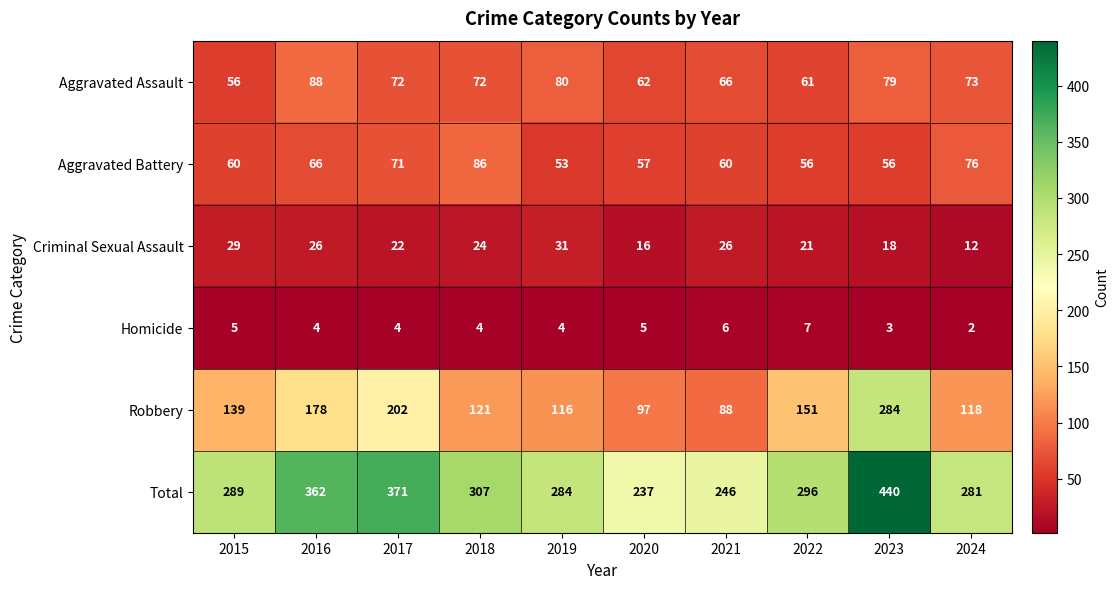

Which series has the largest range (max minus min)?

Total